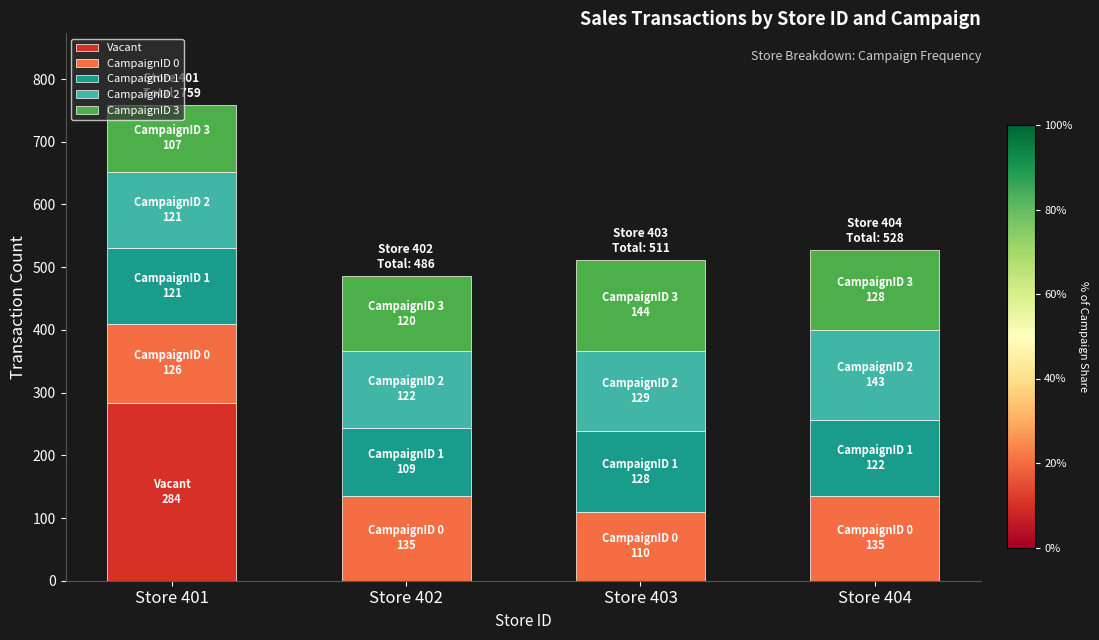

The Vacant series shows -166 at Store 404. True or false?

False